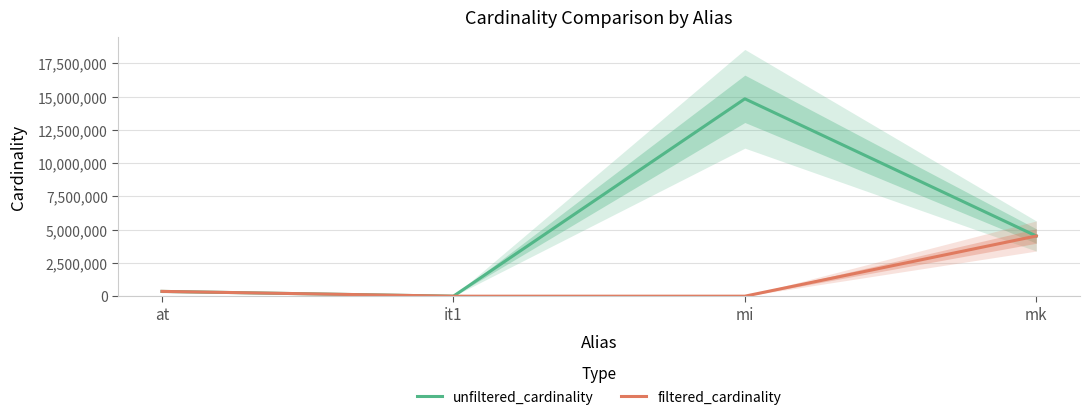

True or false: unfiltered_cardinality and filtered_cardinality cross at least once.

False